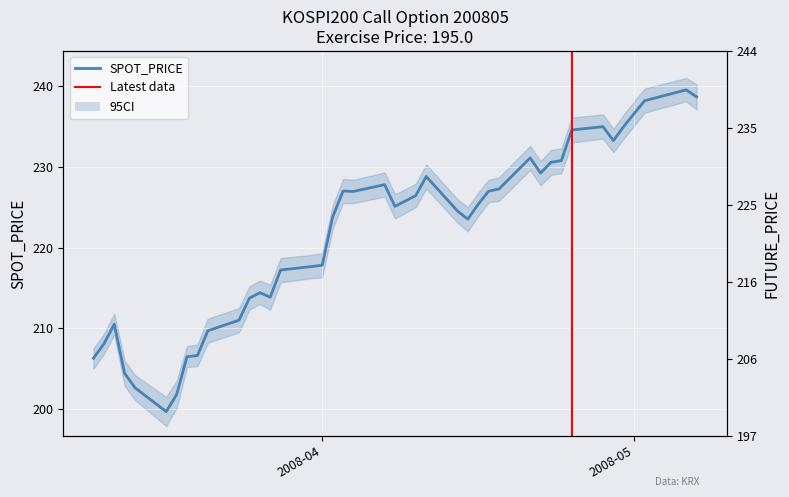

What is the maximum value shown in the chart?

241.3